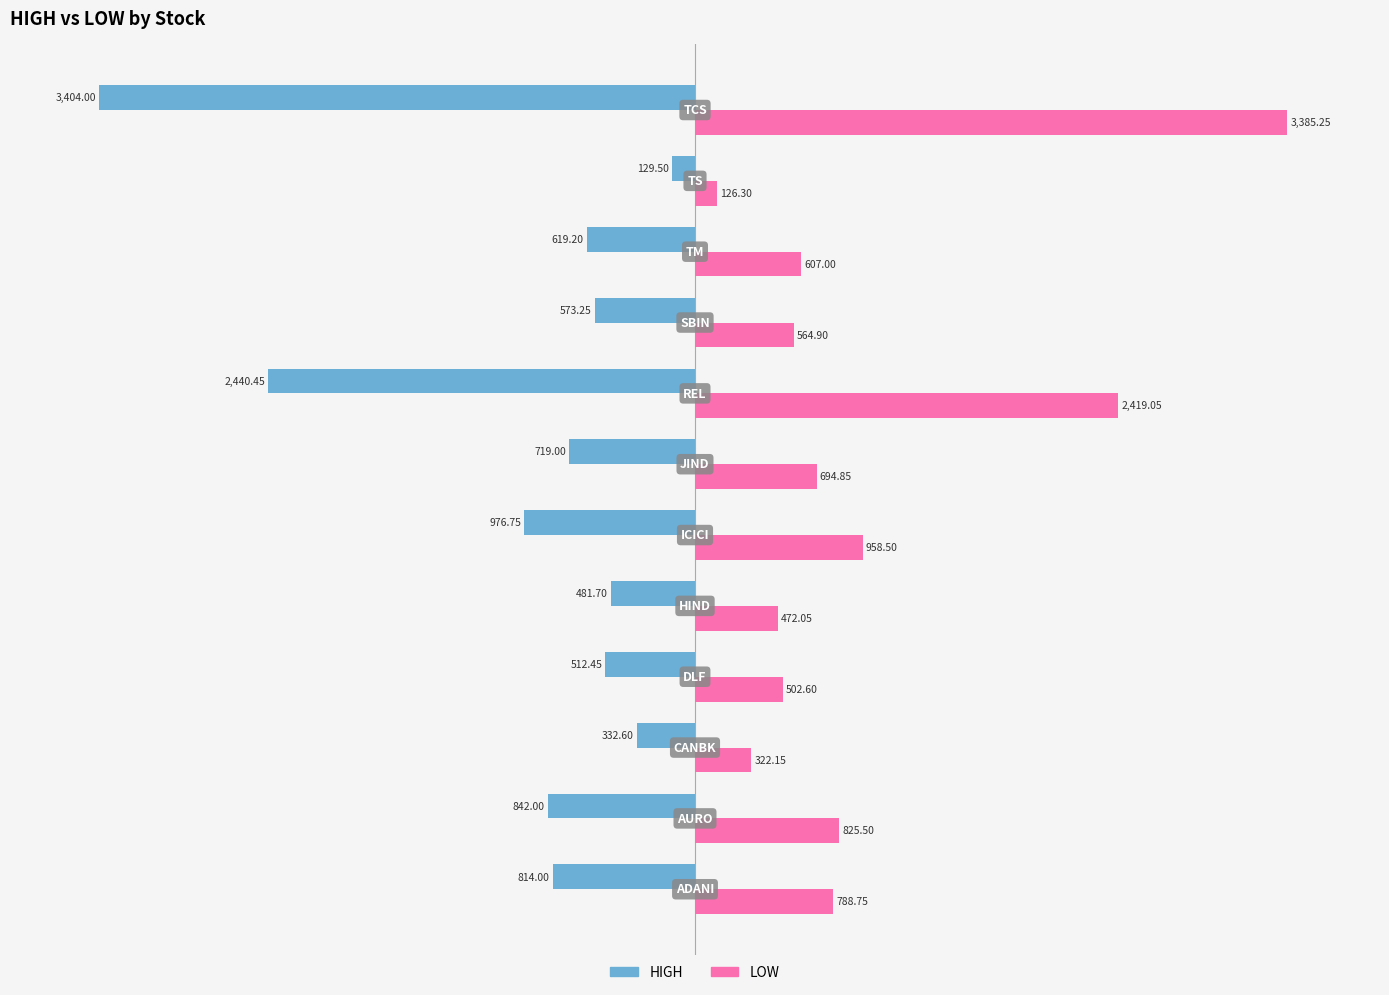

What are all the series names shown in the legend?

HIGH, LOW